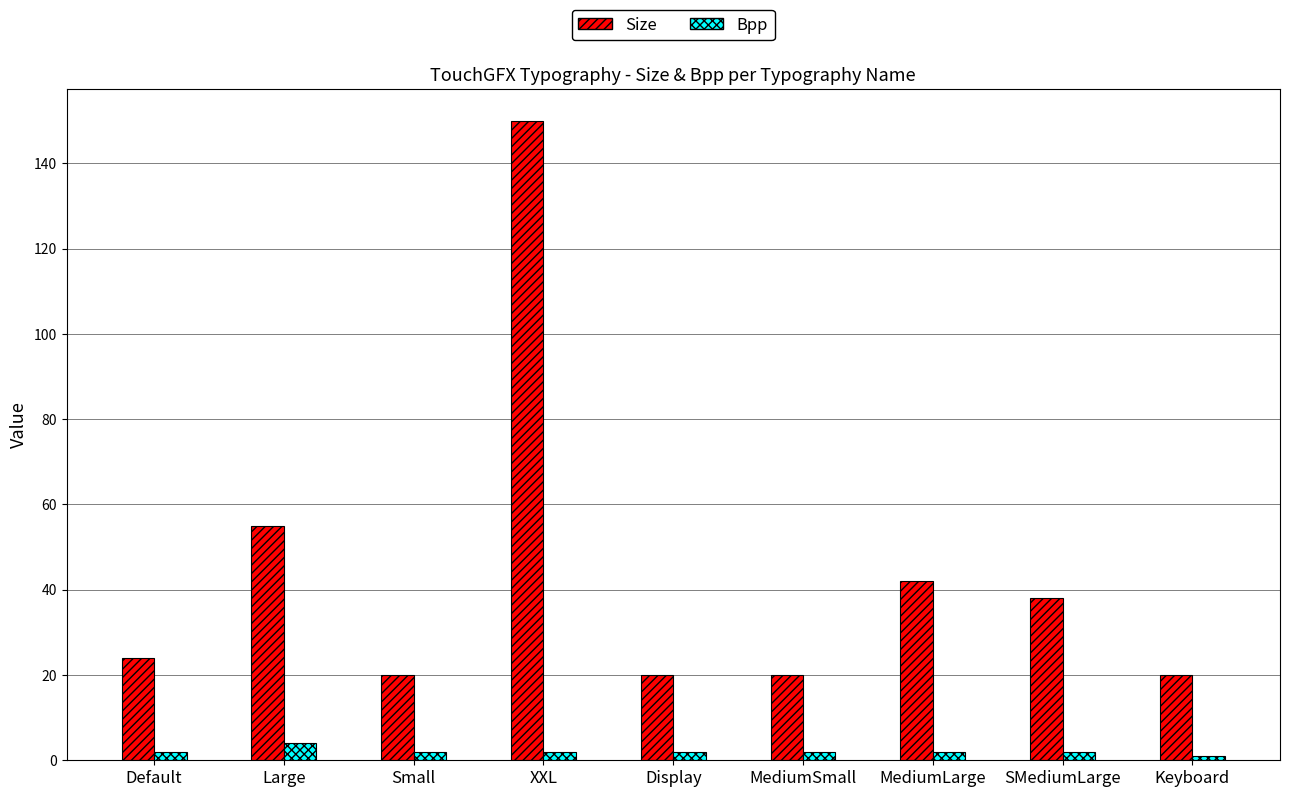

At Default, list the series in order from smallest to largest.

Bpp, Size